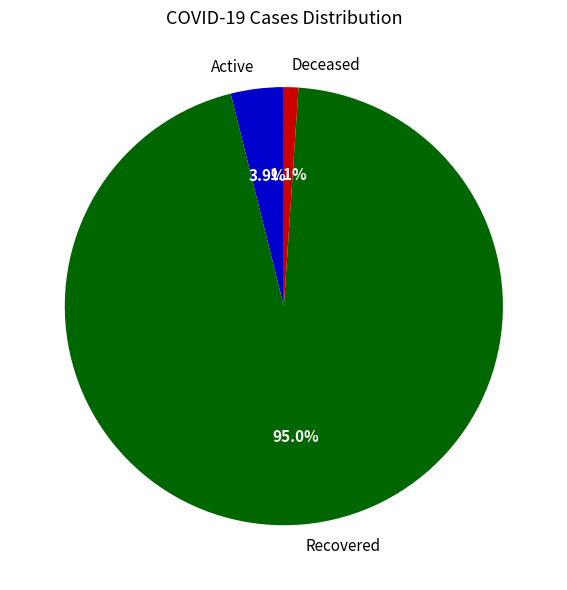

Is it true that Recovered is 95% of the pie?

True